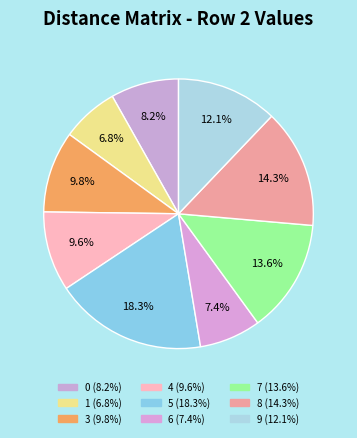

Which category has the biggest portion of the pie?

5